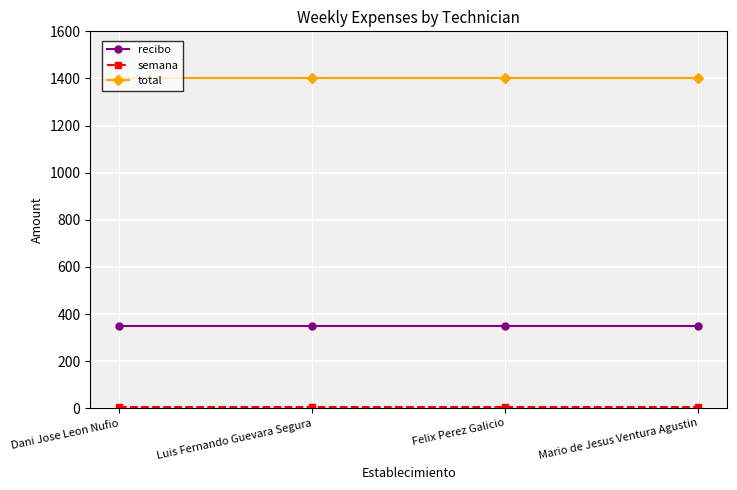

True or false: total has more than 2 interior local peaks.

False